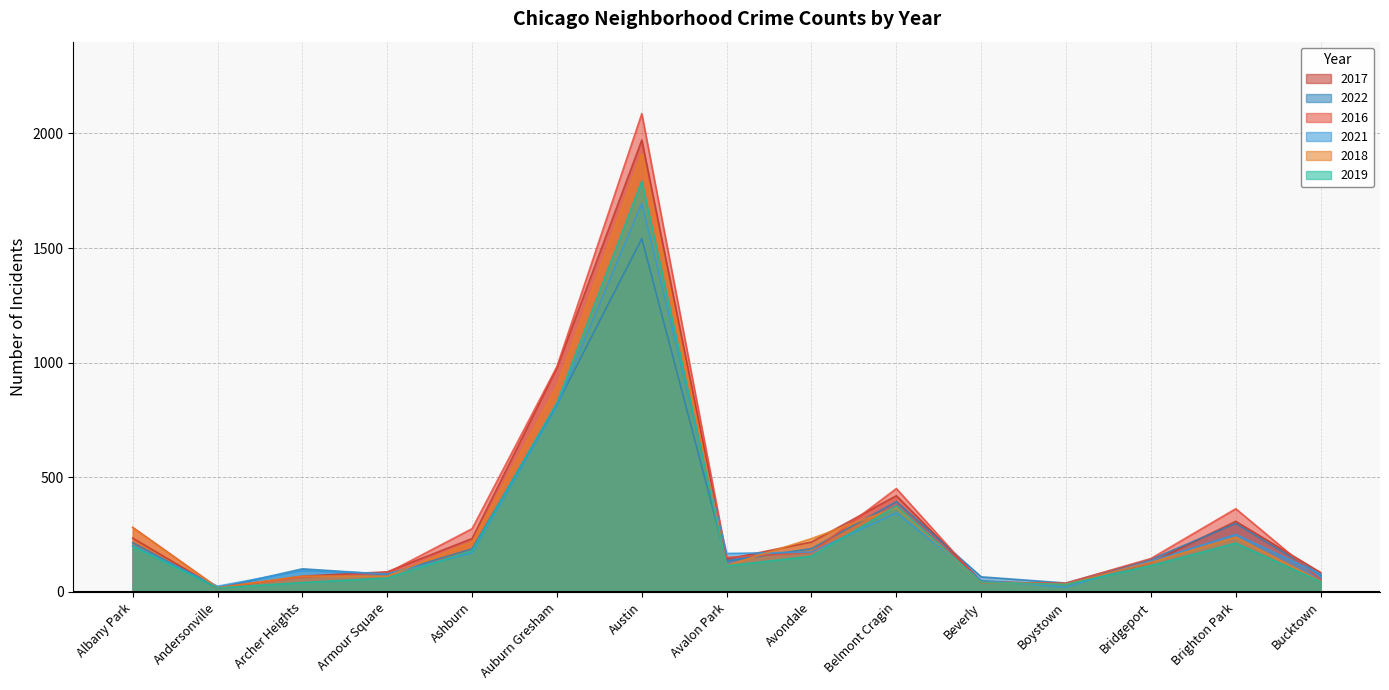

Which has a higher value, Archer Heights or Beverly?

Archer Heights